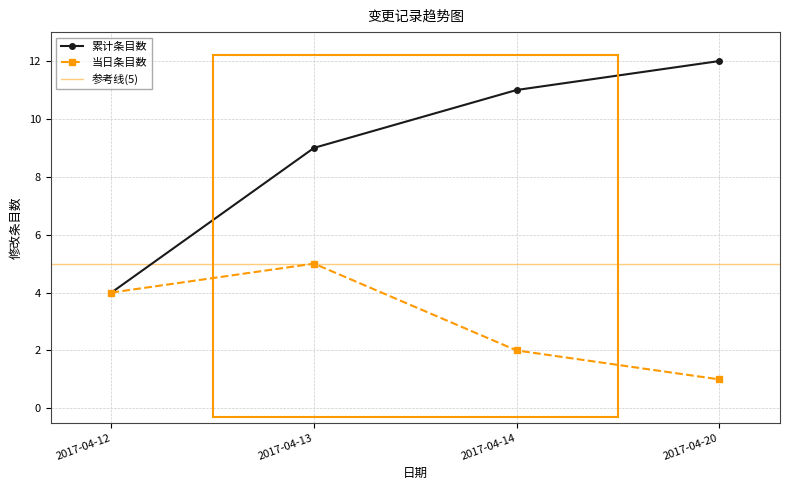

Where is the data nearest to the value 6?

2017-04-13(2)